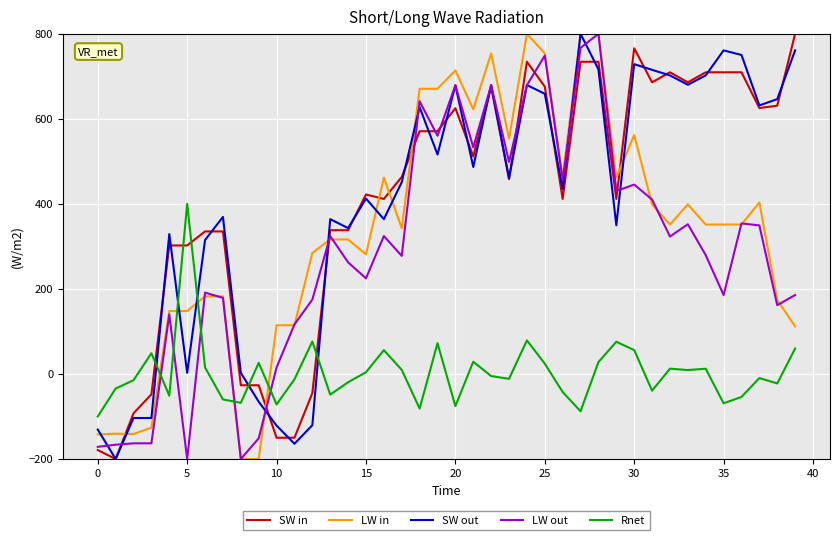

Which series ends up on top after the final intersection of Rnet and LW in?

LW in